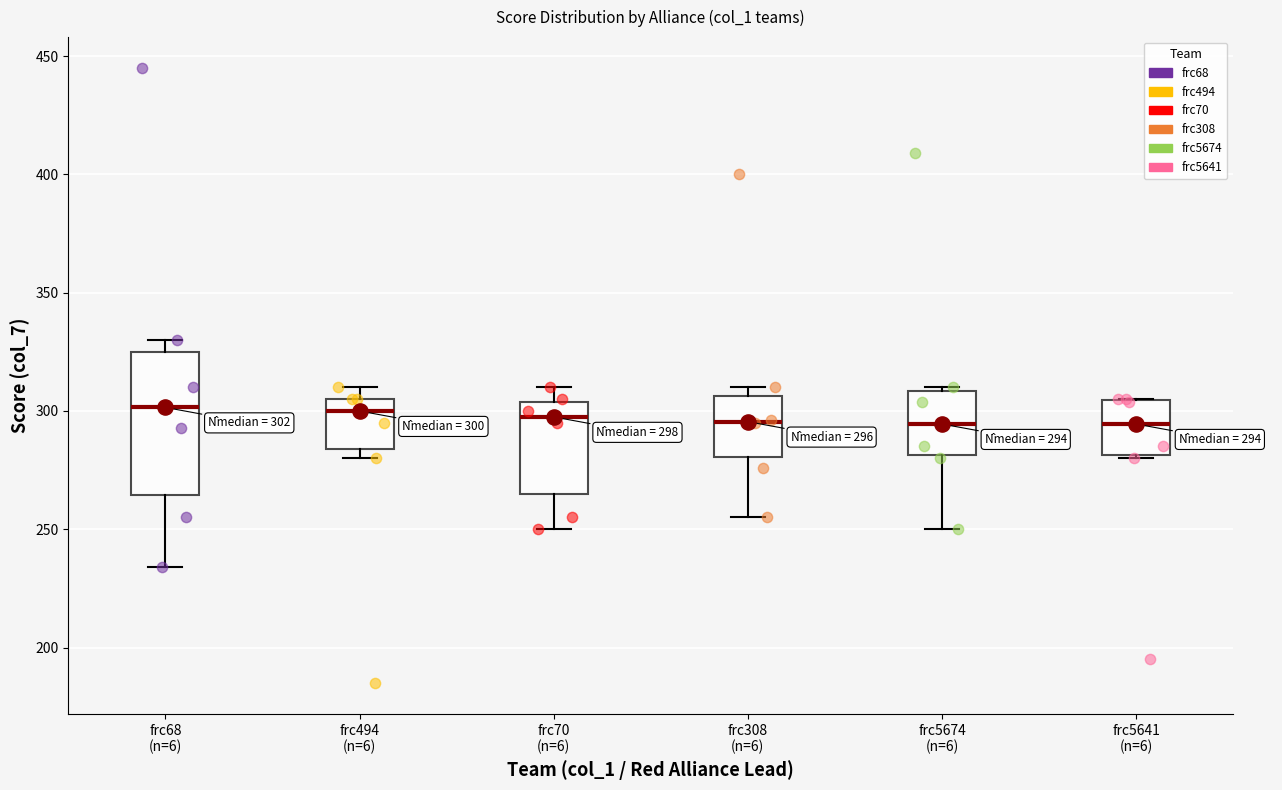

Comparing the boxes themselves (not the whiskers), which one is the tallest?

frc68 (n=6)